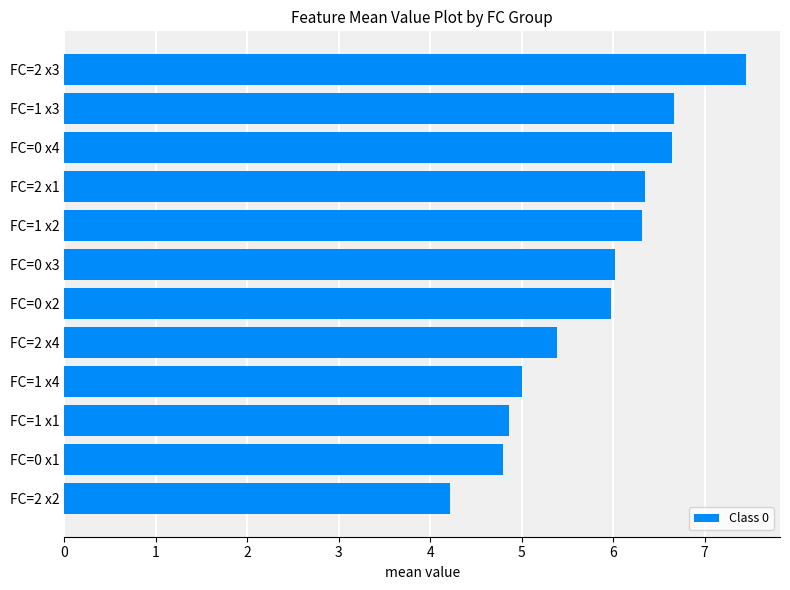

What is the sum of all values?

69.7